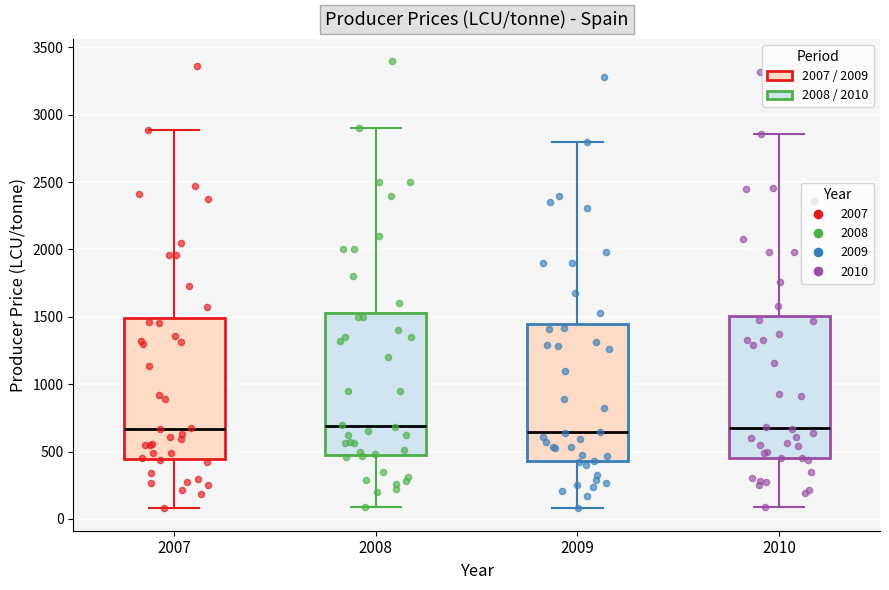

Where is the upper edge of the box at x = 2010 on the y-axis? The values are not printed on the chart, so give them approximately, as read against the axis.

1500